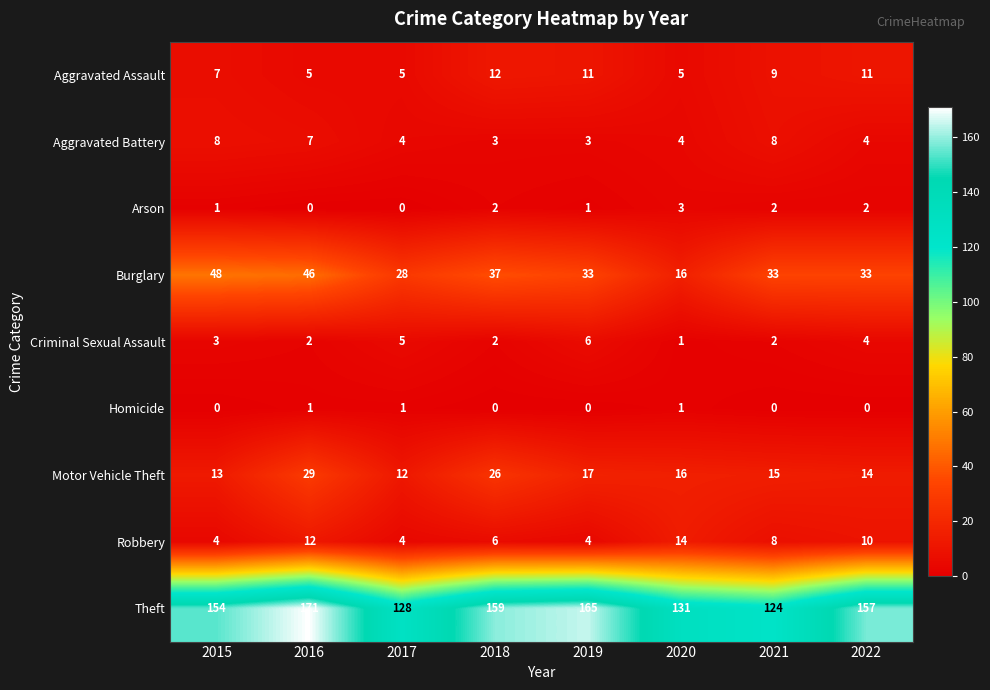

What is the spread (max minus min) of values at 2020?

130